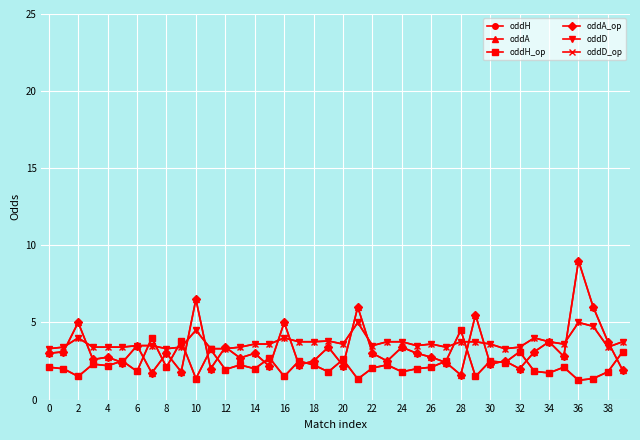

What is the sum of all oddD_op values?

147.8